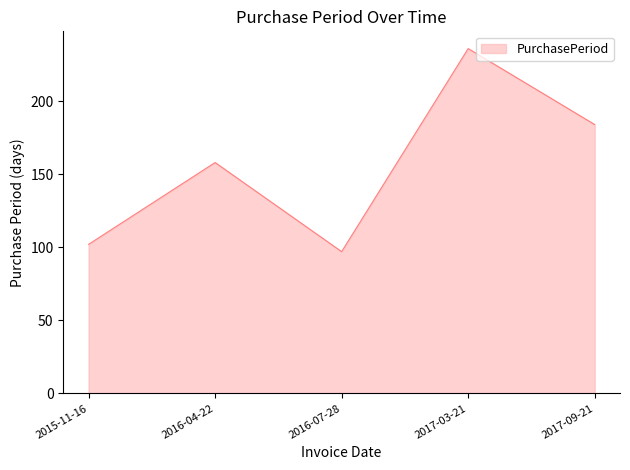

Where is the data nearest to the value 166?

2016-04-22